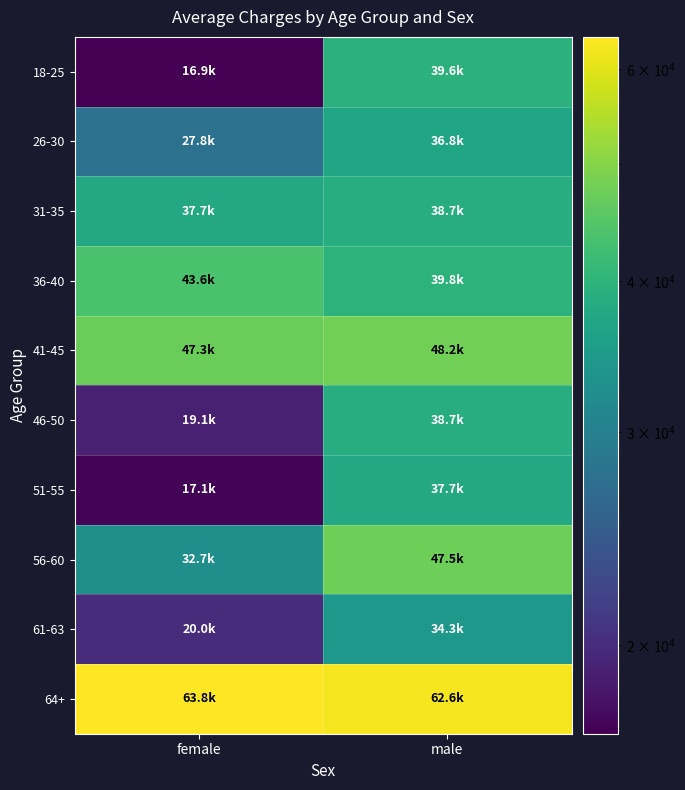

Reading left to right, what are all the values shown in this chart?

18-25: female=16884.9	male=39611.8
26-30: female=27808.7	male=36837.5
31-35: female=37701.9	male=38711.0
36-40: female=43578.9	male=39774.3
41-45: female=47291.1	male=48173.4
46-50: female=19107.8	male=38709.2
51-55: female=17081.1	male=37742.6
56-60: female=32734.2	male=47496.5
61-63: female=19964.7	male=34303.2
64+: female=63770.4	male=62592.9